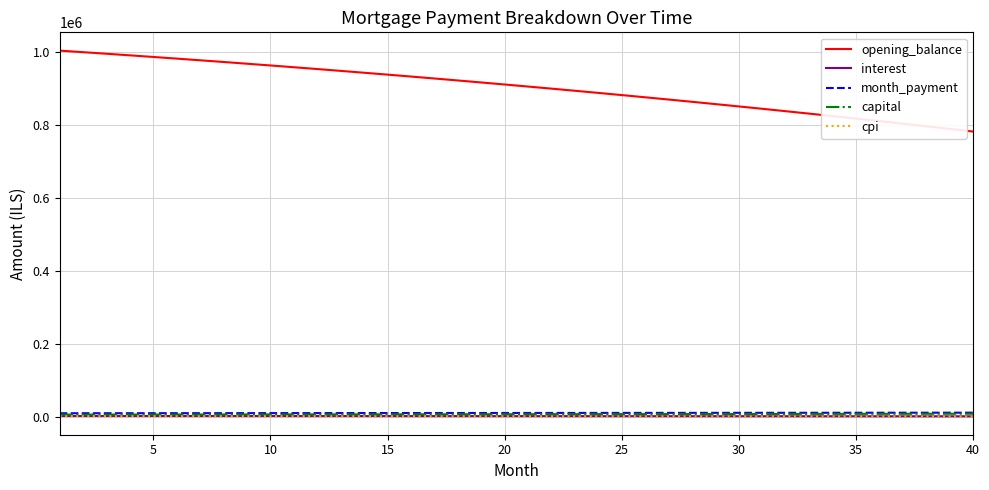

How many lines are shown in the chart?

5